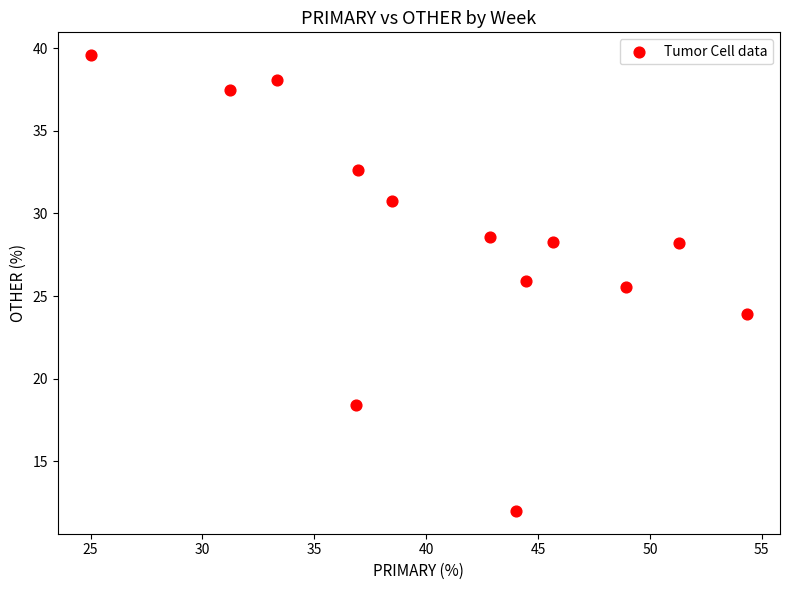

What Y value in the scatter plot is closest to 25?

25.5